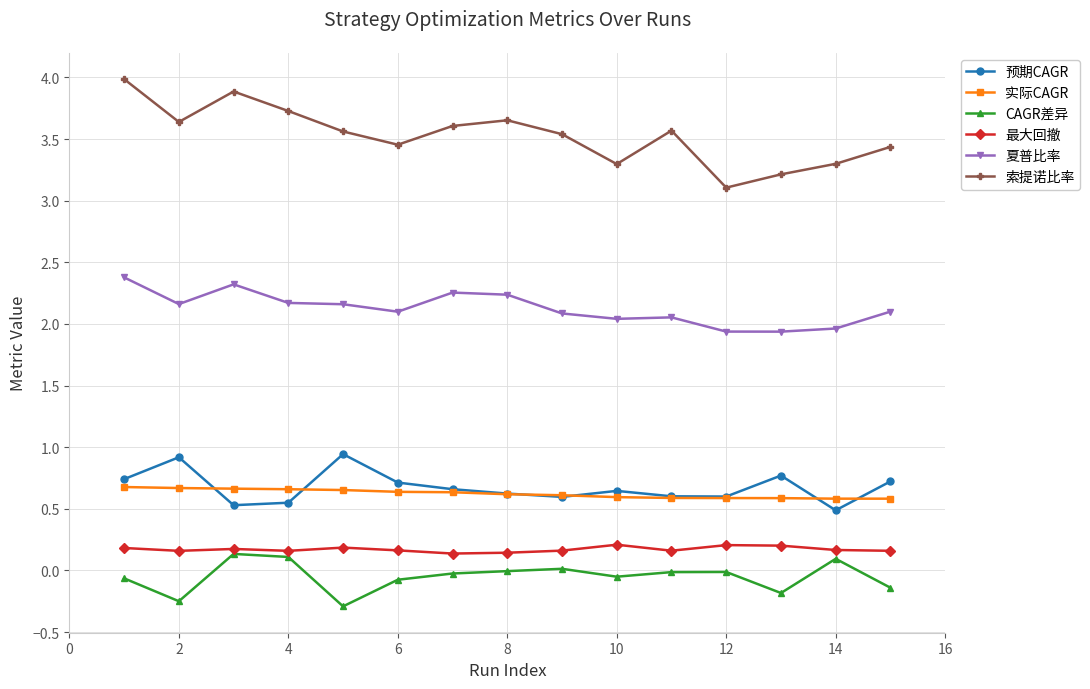

Which series has the largest total across all categories?

索提诺比率